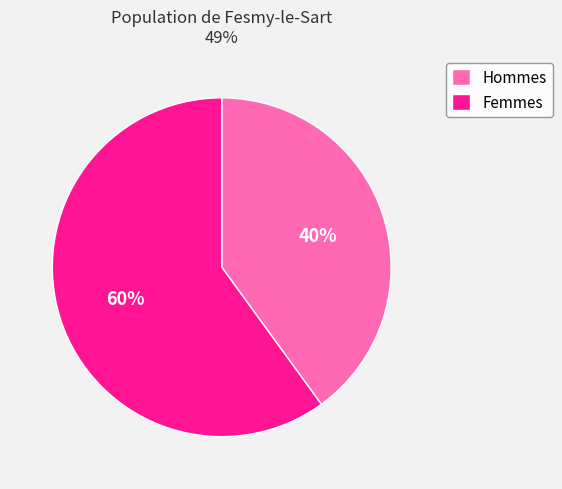

Do Femmes and Hommes together represent more than half of the pie?

Yes